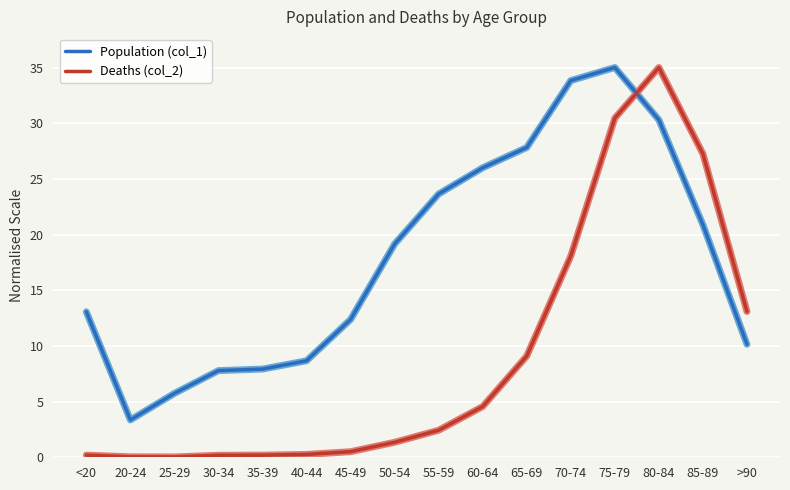

What is the difference between the Deaths (col_2) values at 75-79 and >90?

17.4